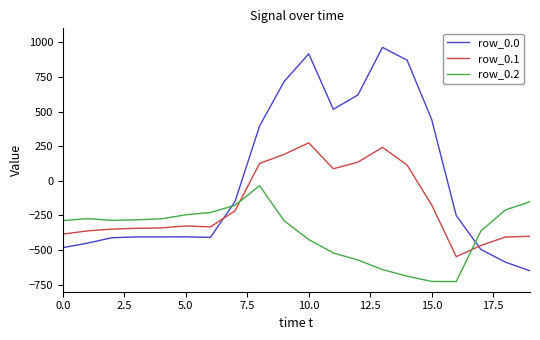

What is the lowest value of the row_0.2 series?

-726.6